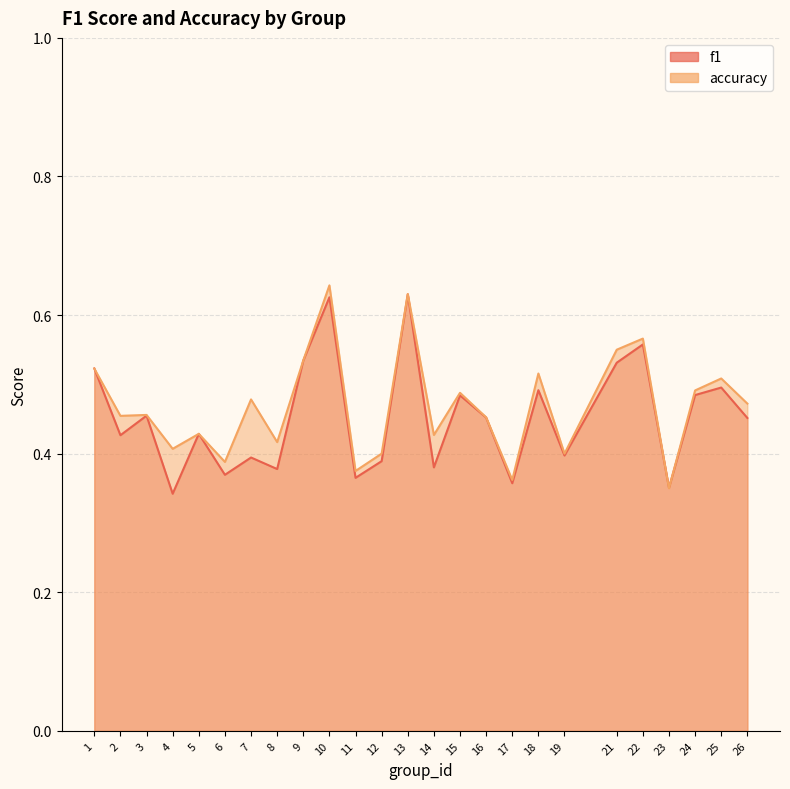

What is the difference between the maximum and second lowest values in the accuracy series?

0.3